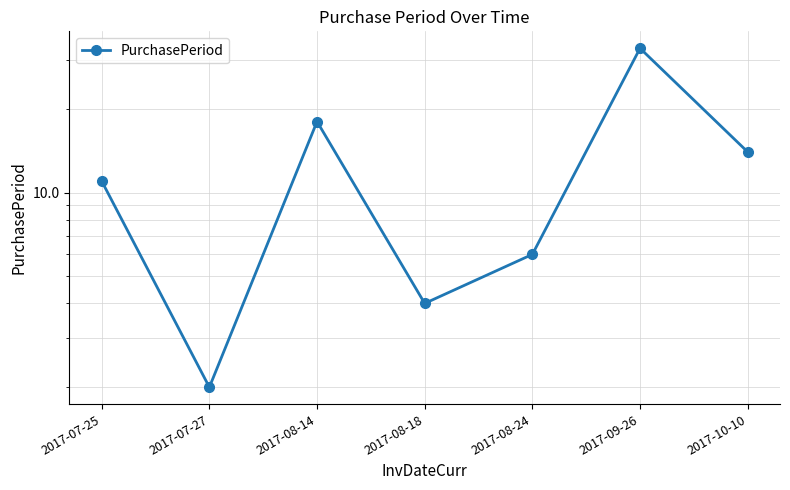

What is the greatest value displayed?

33